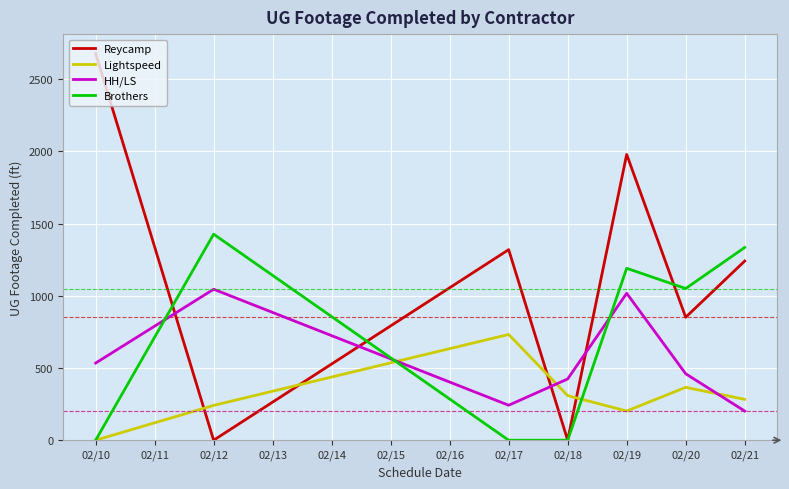

What is the greatest value displayed?

2677